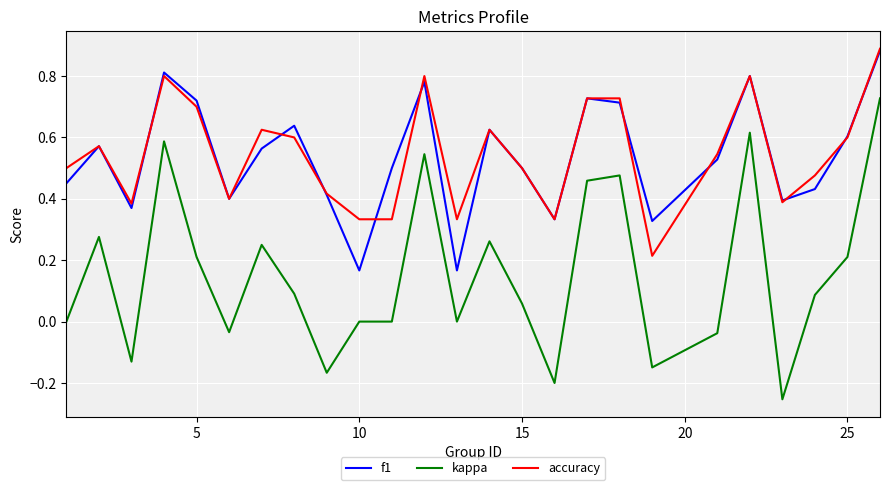

Does the chart display data point markers on the line(s)?

No